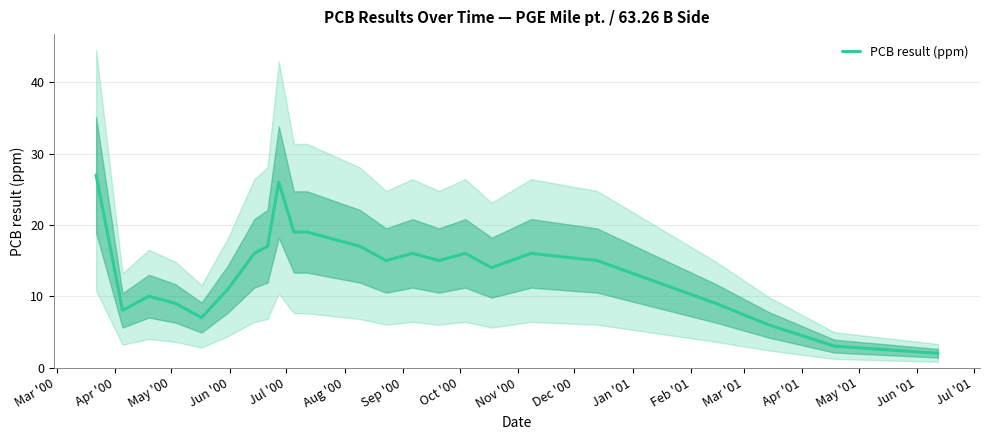

Does the chart have visible grid lines?

Yes